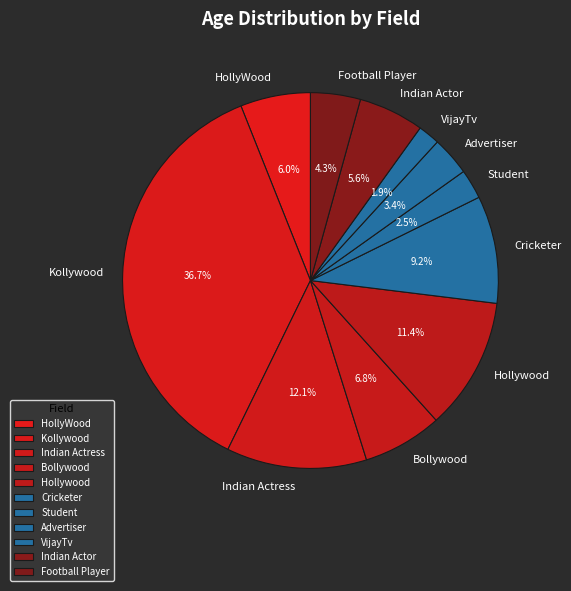

What percentage is the Kollywood slice, to the nearest percent?

37%